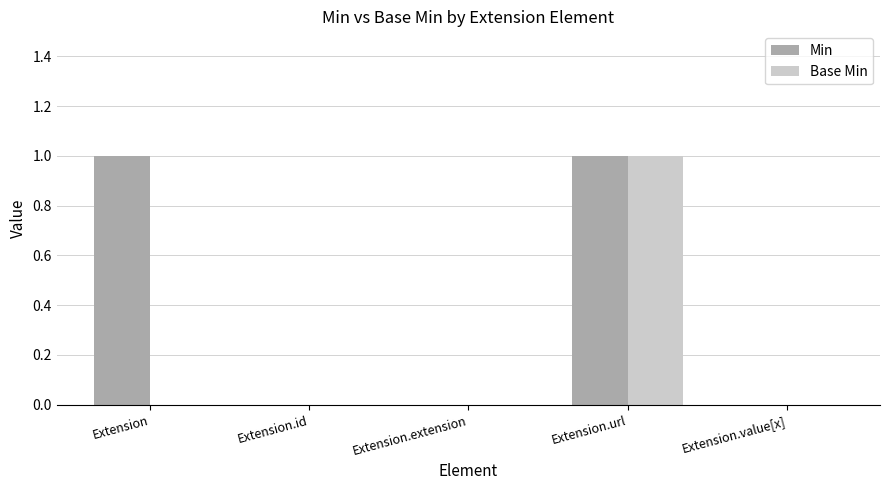

At which category is the sum across all series the highest?

Extension.url